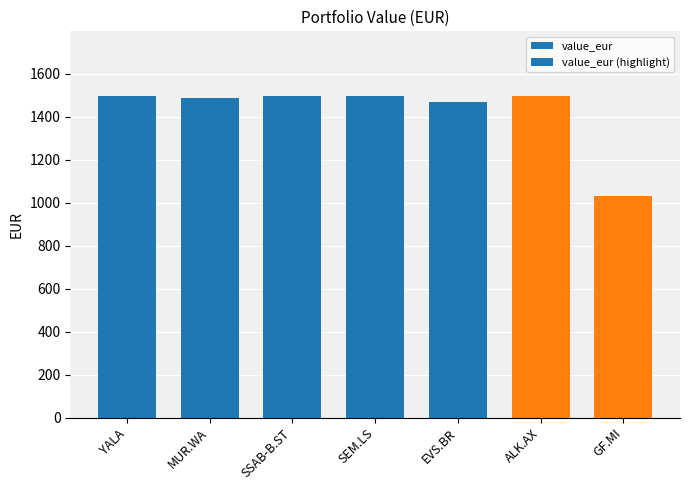

Is it true that the value at GF.MI is 1031.5?

True